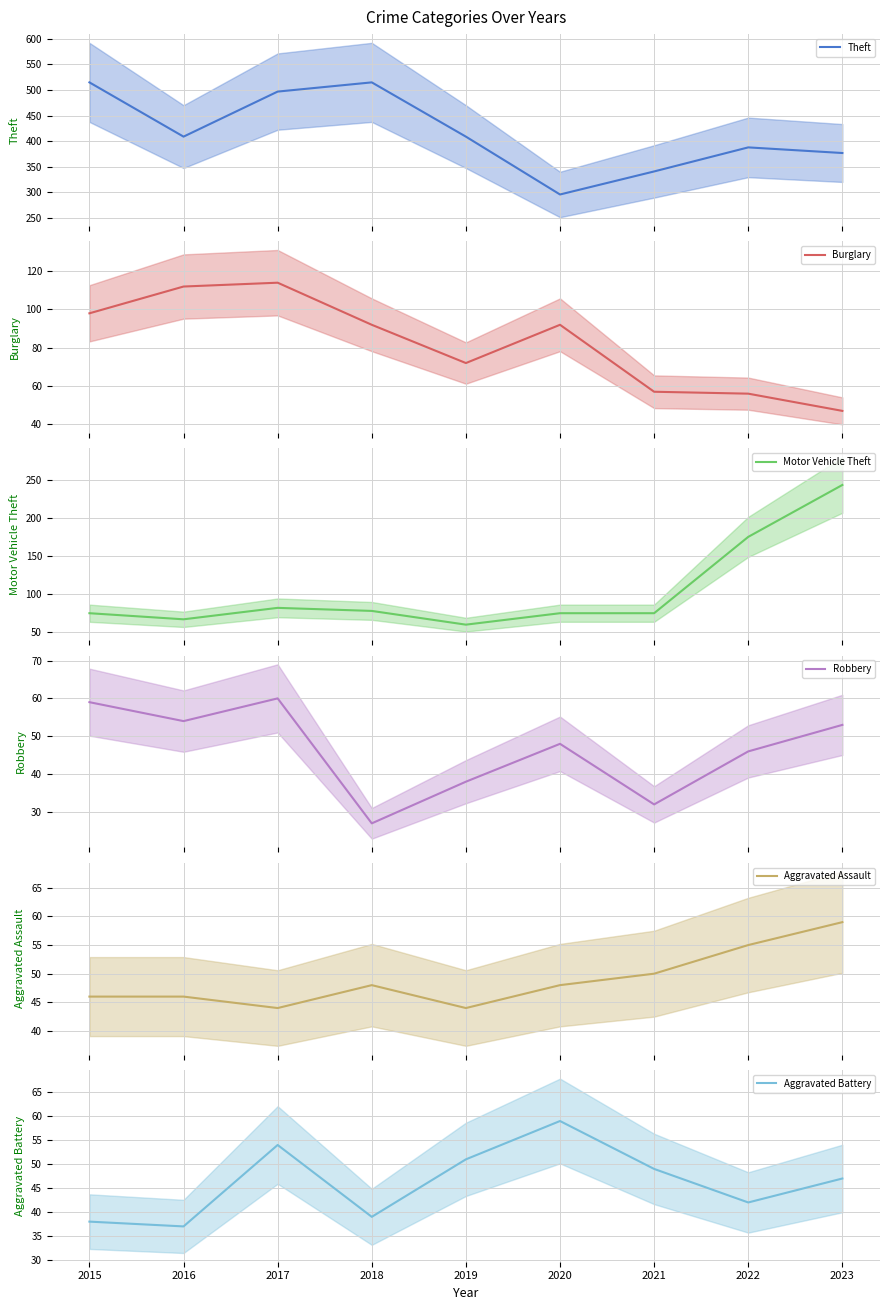

At which category is the sum across all series the highest?

2017